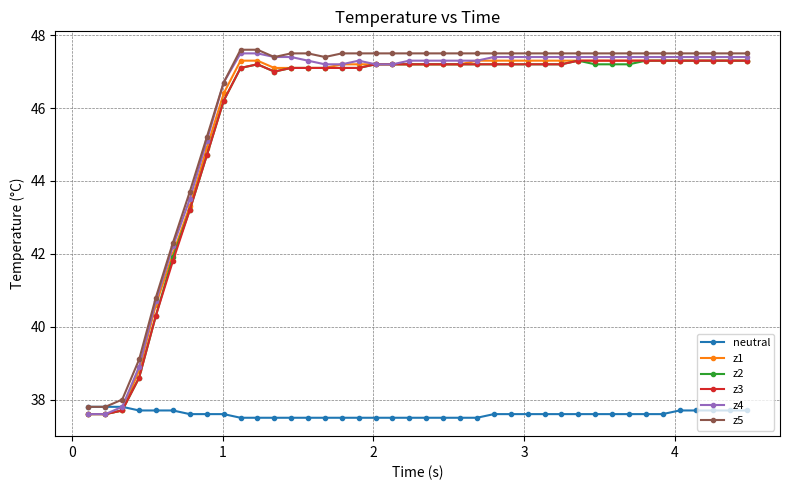

At how many categories does at least one series exceed 41?

35